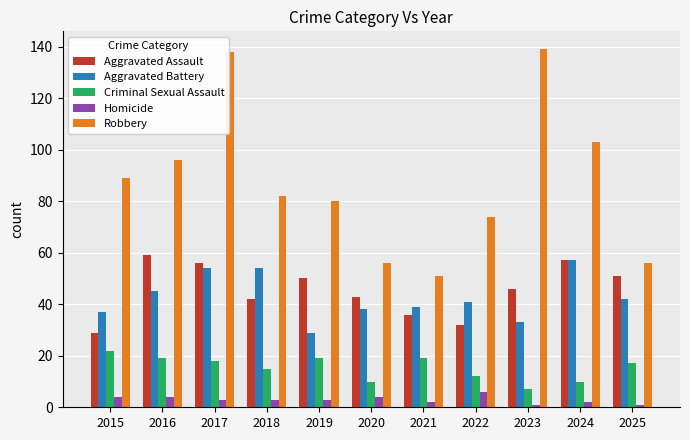

Rank the series at 2022 from lowest to highest value.

Homicide, Criminal Sexual Assault, Aggravated Assault, Aggravated Battery, Robbery